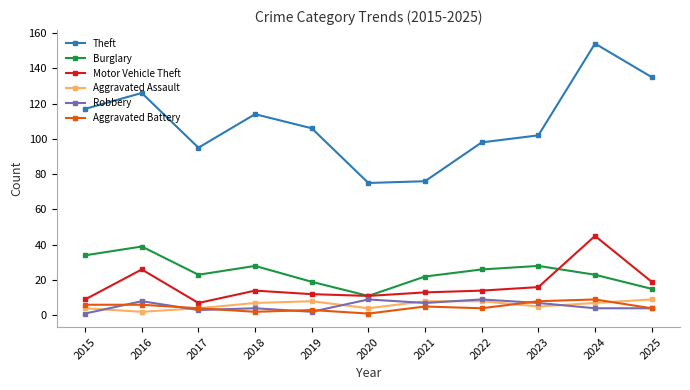

Is the value of Aggravated Assault at 2021 greater than the value of Theft at 2016?

No